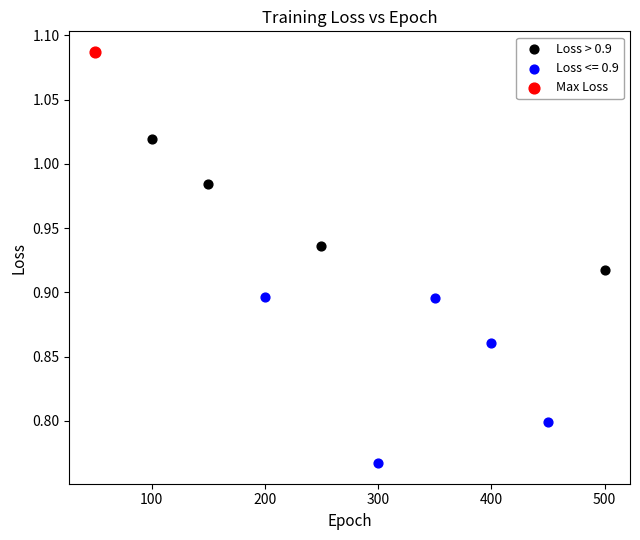

What are all the series names shown in the legend?

Loss > 0.9, Loss <= 0.9, Max Loss